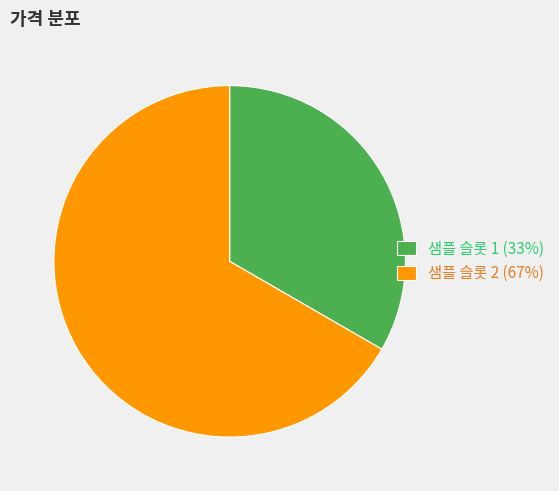

Does any single category account for the majority?

Yes